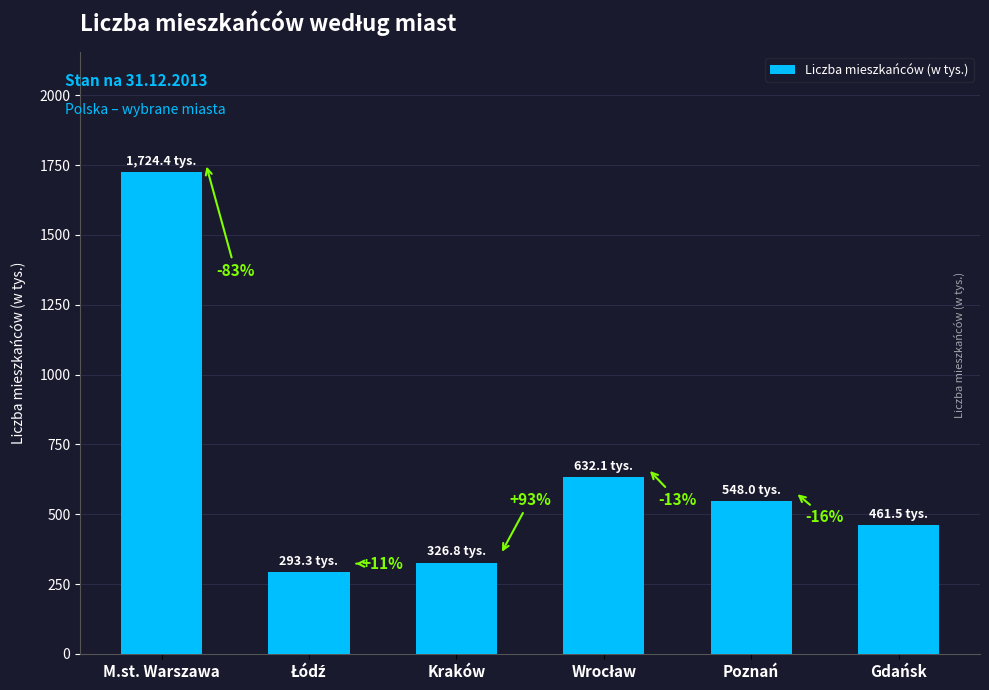

At which category does the chart reach its minimum across all series?

Łódź